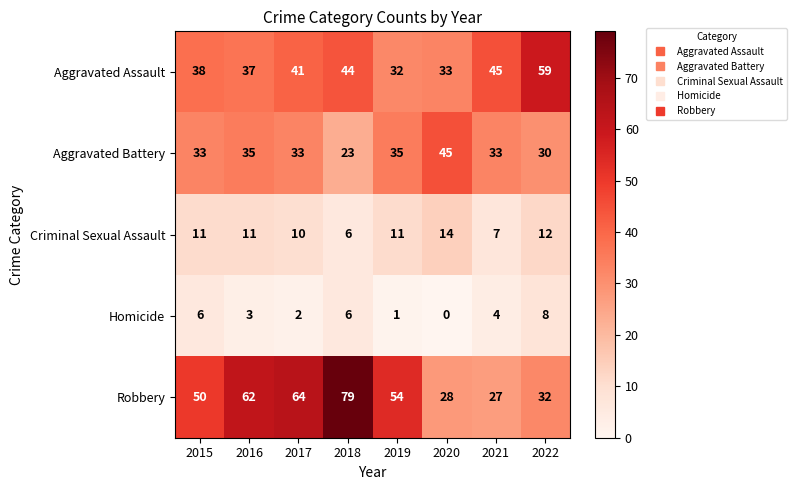

The Robbery series shows 51 at 2022. True or false?

False